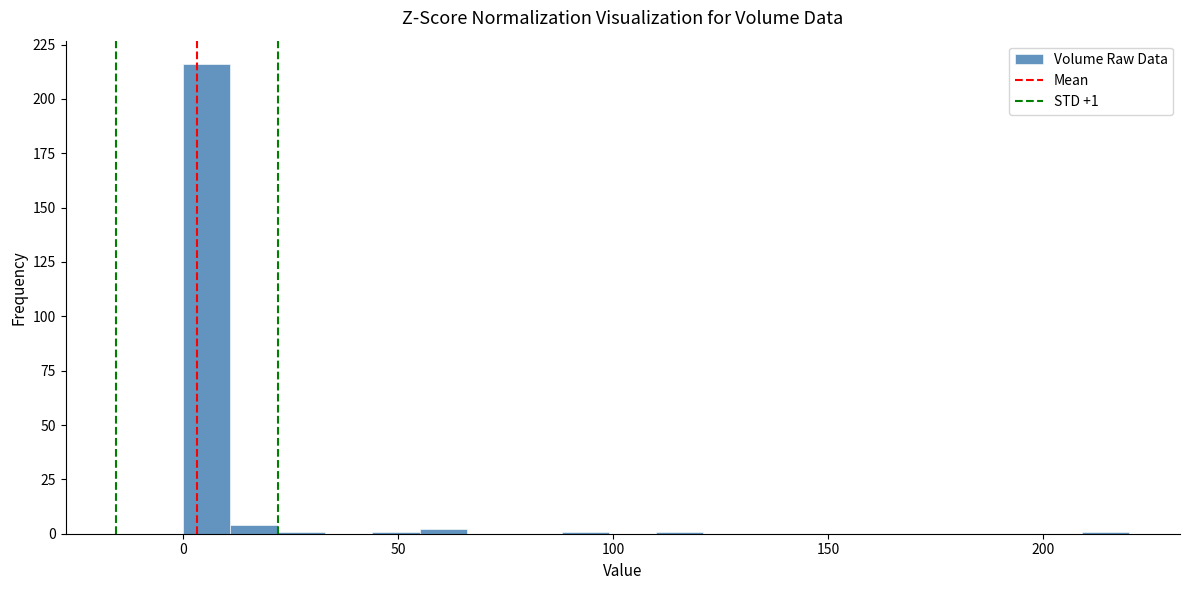

Read against the x-axis, roughly where is the centre of the tallest bar?

5